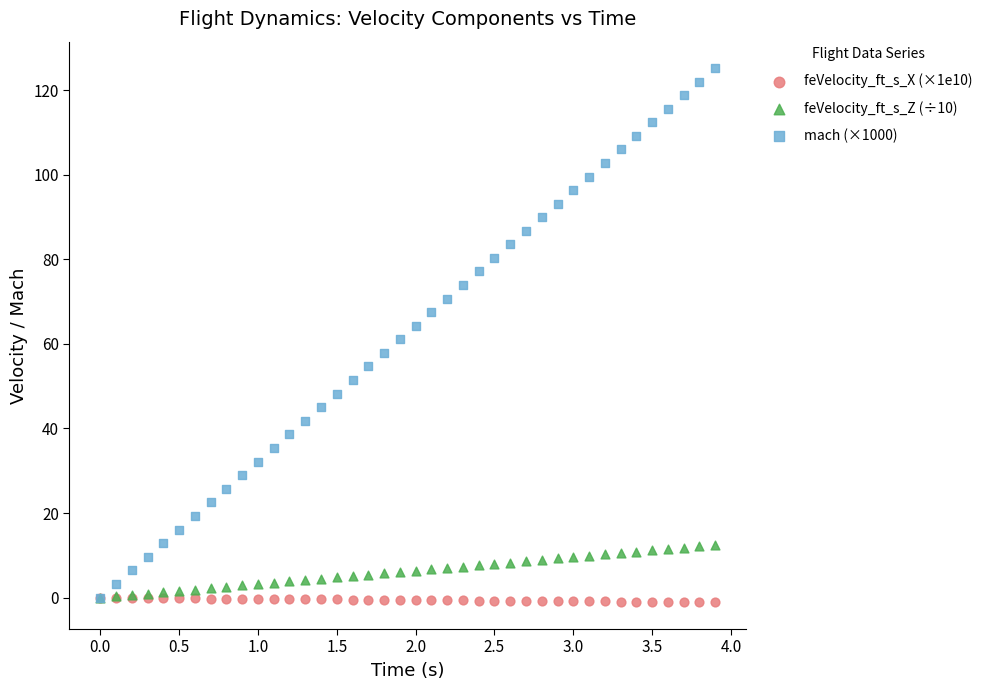

What are all the series names shown in the legend?

feVelocity_ft_s_X (×1e10), feVelocity_ft_s_Z (÷10), mach (×1000)